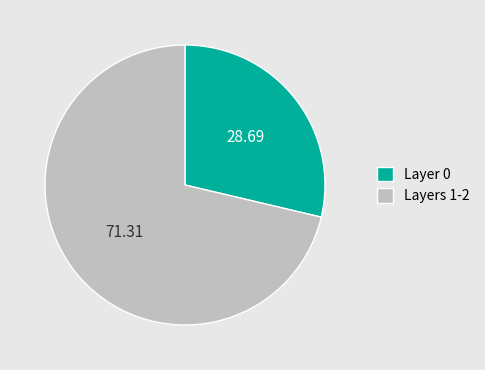

Is there any slice that represents more than half of the pie?

Yes